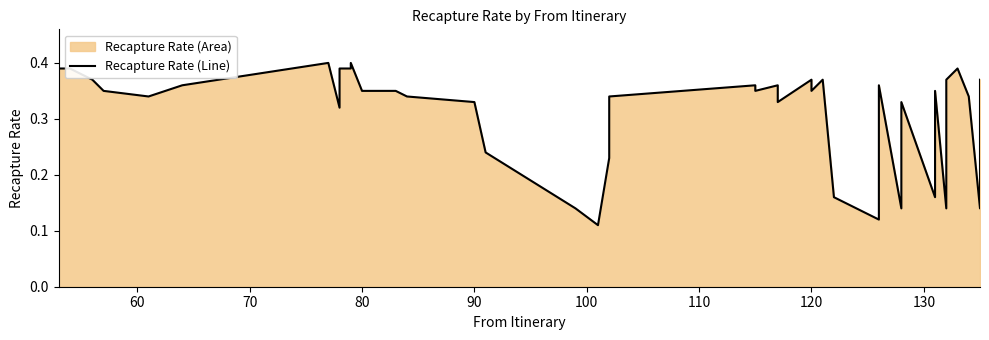

Count the number of data series in this chart.

1